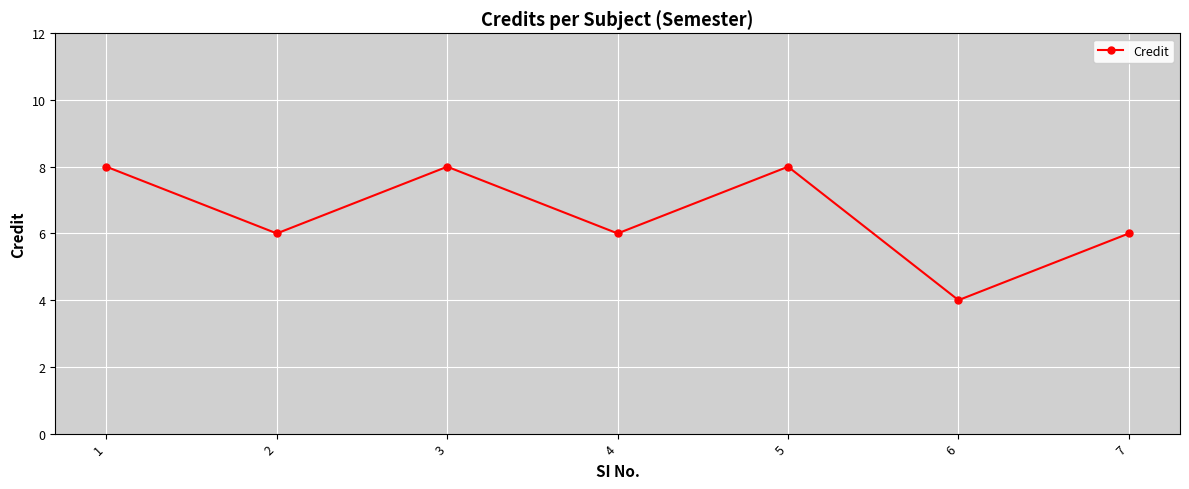

What is the greatest value displayed?

8